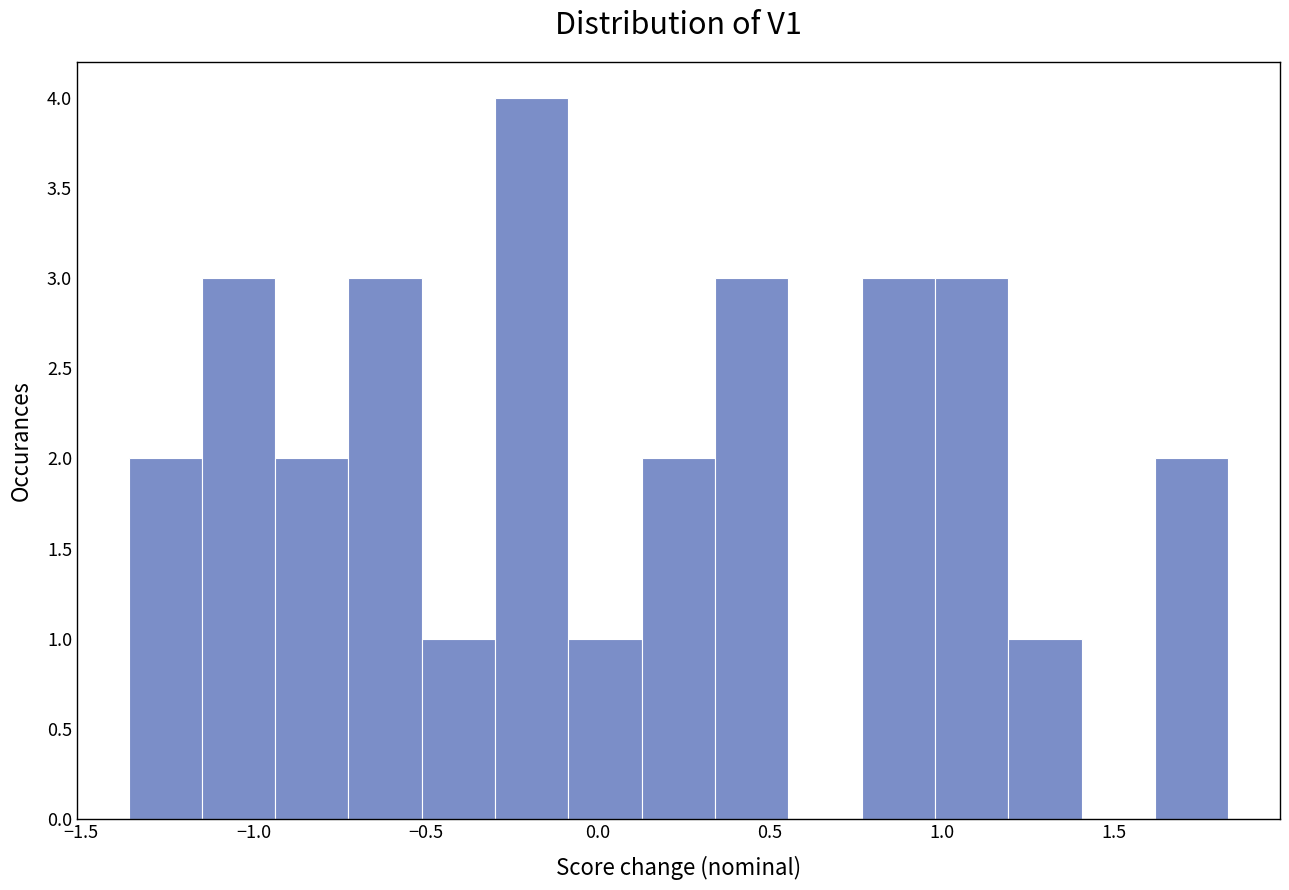

Reading left to right, transcribe this chart: for each bar, give the range it covers on the x-axis and its height. Neither the bar edges nor the heights are printed on the chart, so give them approximately, as read against the axes.

-1.35 to -1.15: 2
-1.15 to -0.95: 3
-0.95 to -0.70: 2
-0.70 to -0.50: 3
-0.50 to -0.30: 1
-0.30 to -0.10: 4
-0.10 to 0.15: 1
0.15 to 0.35: 2
0.35 to 0.55: 3
0.55 to 0.75: 0
0.75 to 1.00: 3
1.00 to 1.20: 3
1.20 to 1.40: 1
1.40 to 1.60: 0
1.60 to 1.85: 2